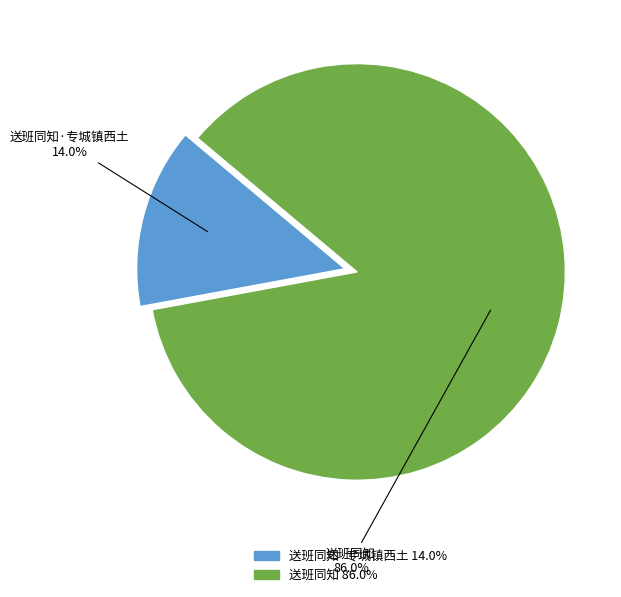

Does any single category account for the majority?

Yes